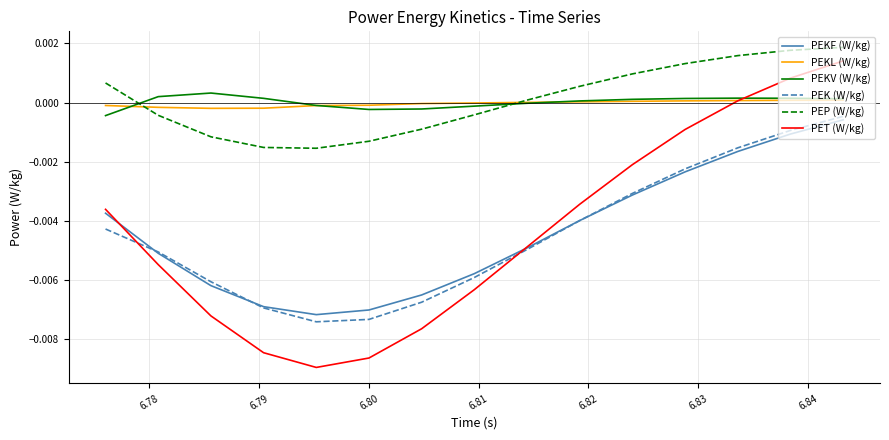

True or false: PEKV (W/kg) and PEK (W/kg) cross at least once.

False